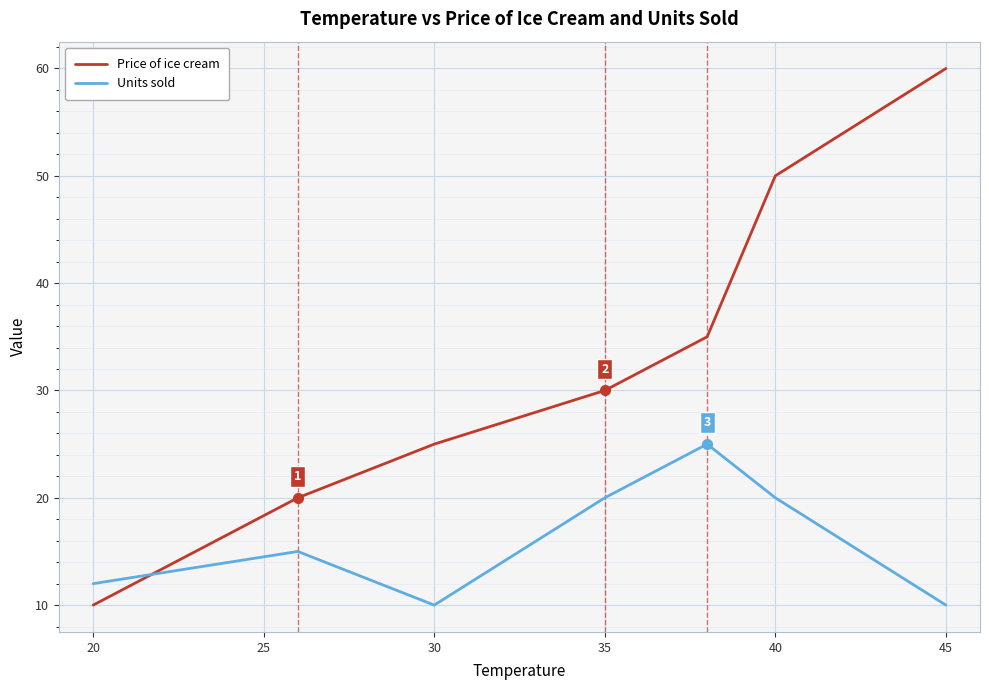

What is the difference between the maximum and minimum values in the Price of ice cream series?

50